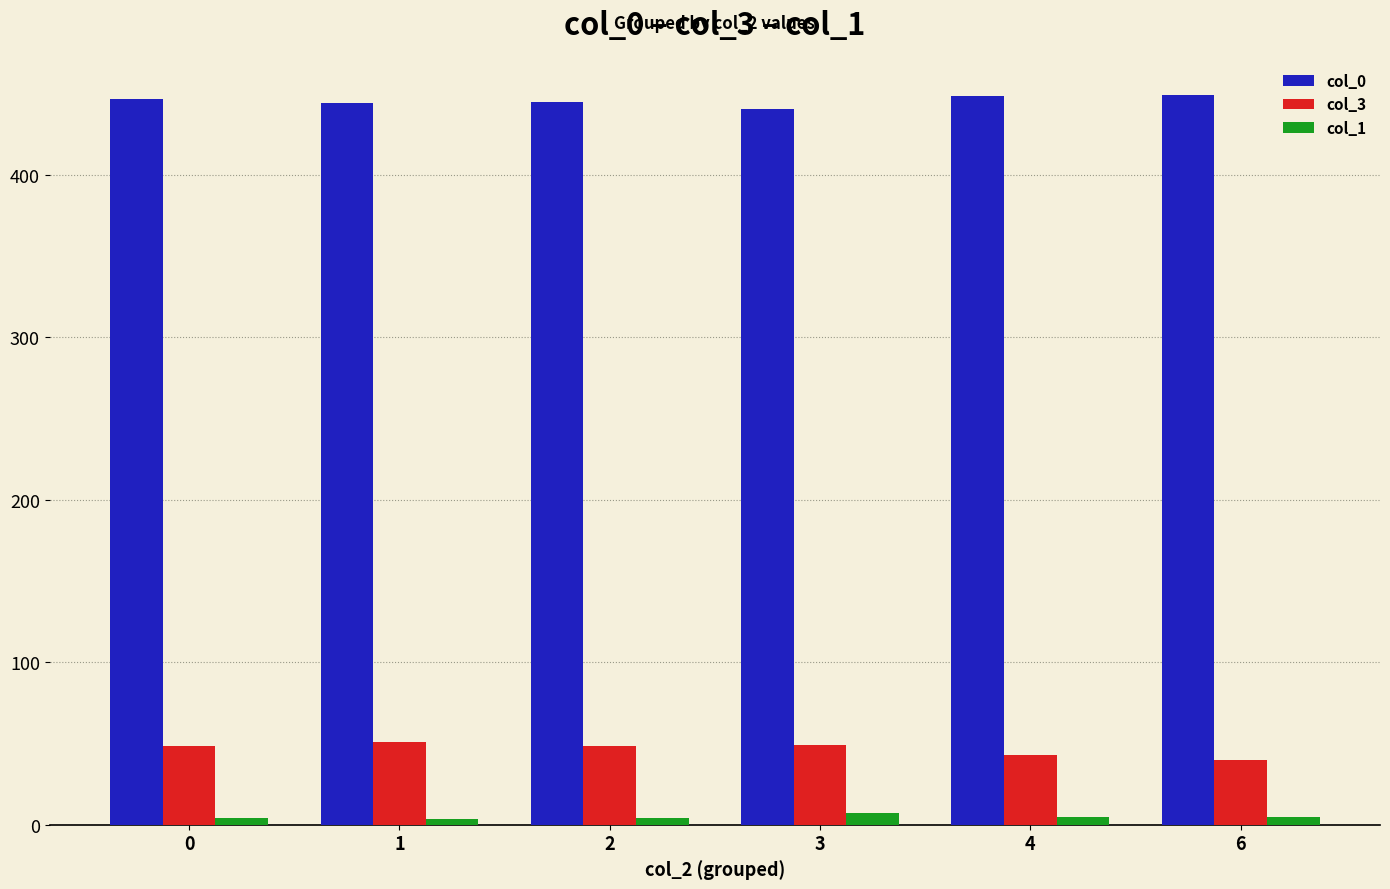

How many data points in col_3 are less than 48?

2